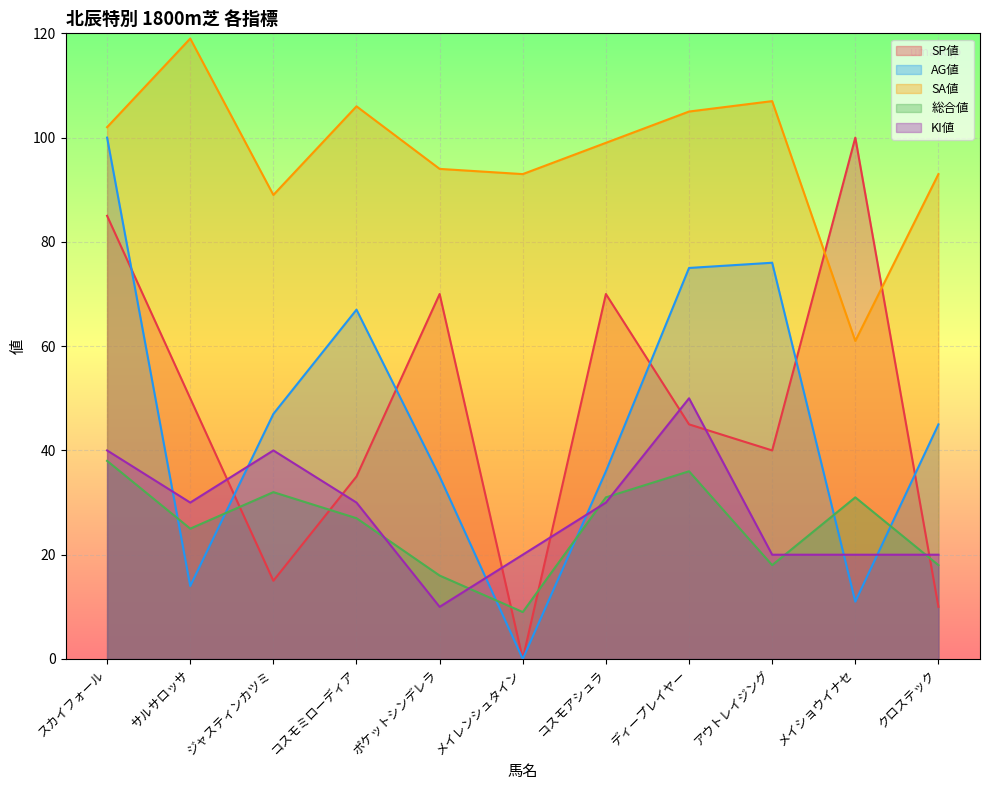

How many times do KI値 and SP値 cross each other?

7